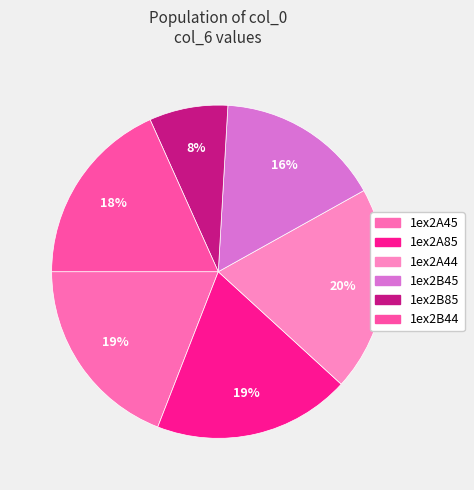

Is there a majority slice in this chart?

No